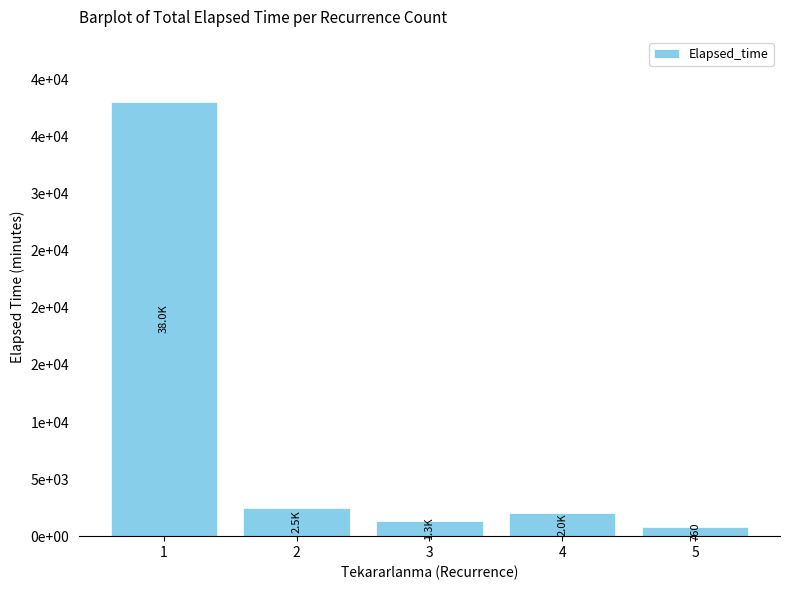

Between 2 and 3, which is larger?

2